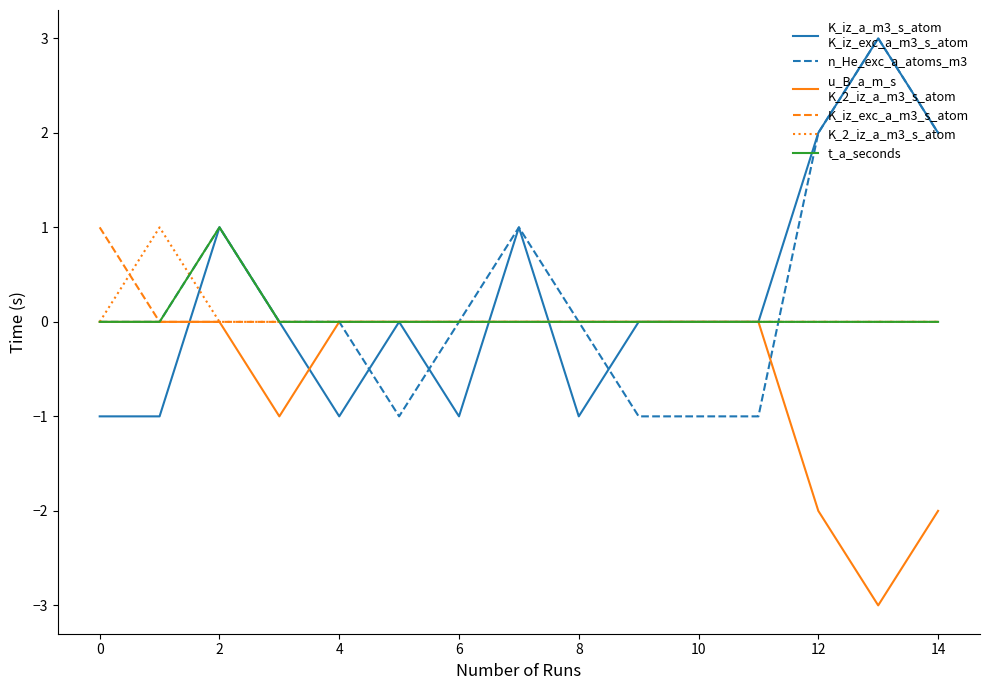

The K_iz_exc_a_m3_s_atom series shows 0 at 4. True or false?

True